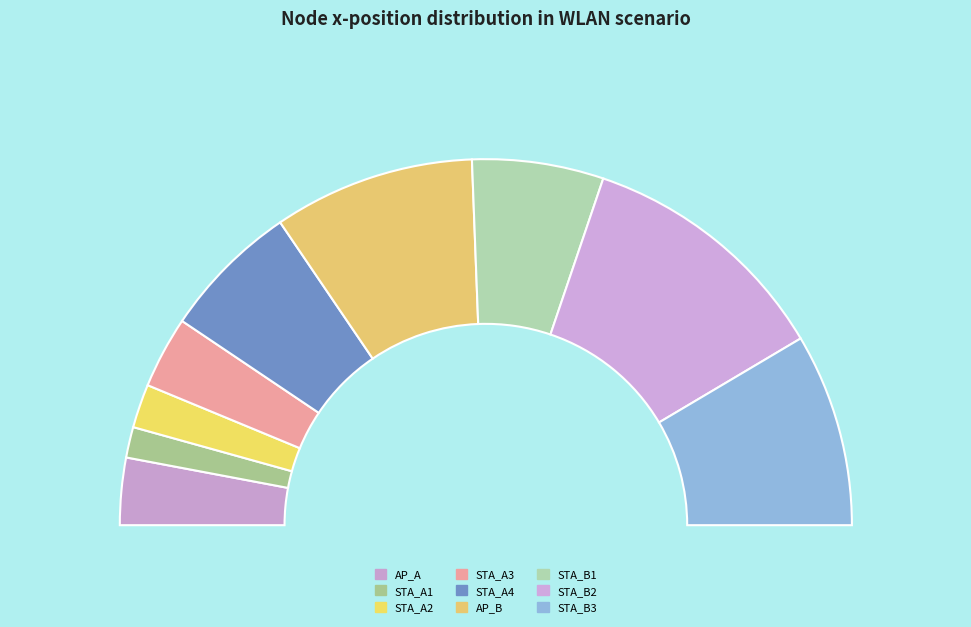

To the nearest percent, what portion does AP_B represent?

18%